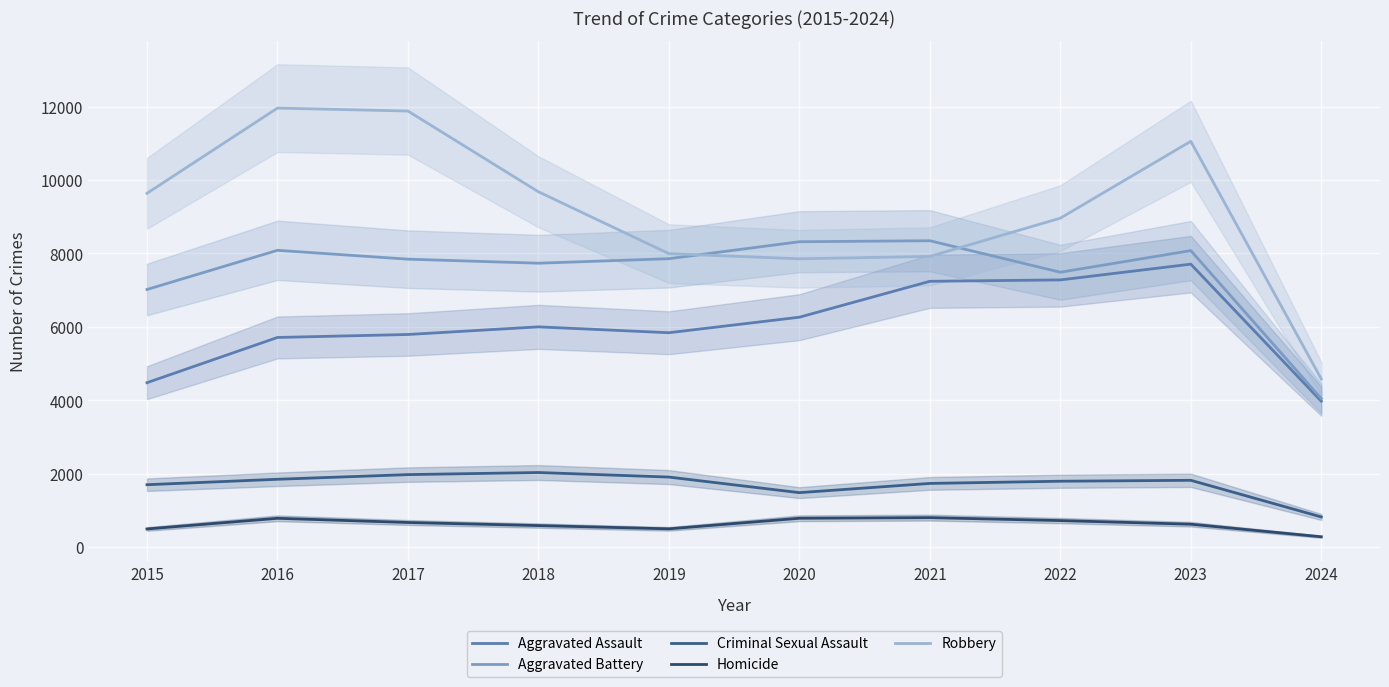

True or false: Aggravated Assault and Robbery cross at least once.

False